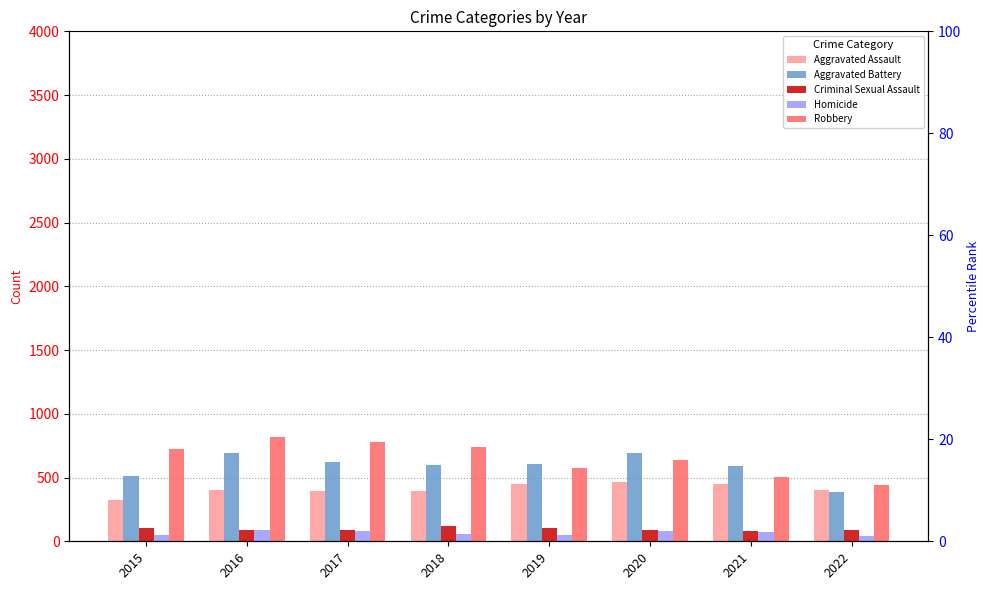

How many bars are there in each group?

5